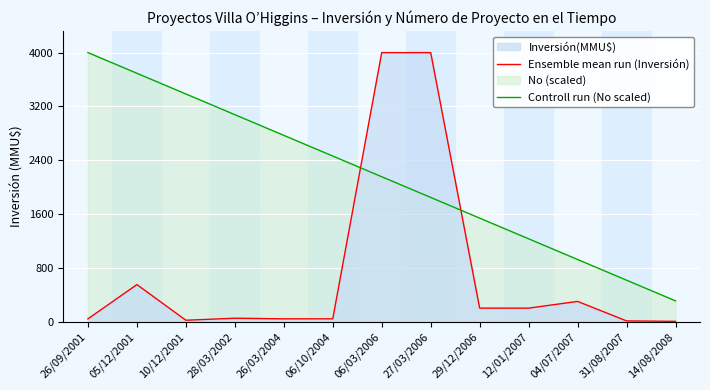

What position from the right is 04/07/2007?

3